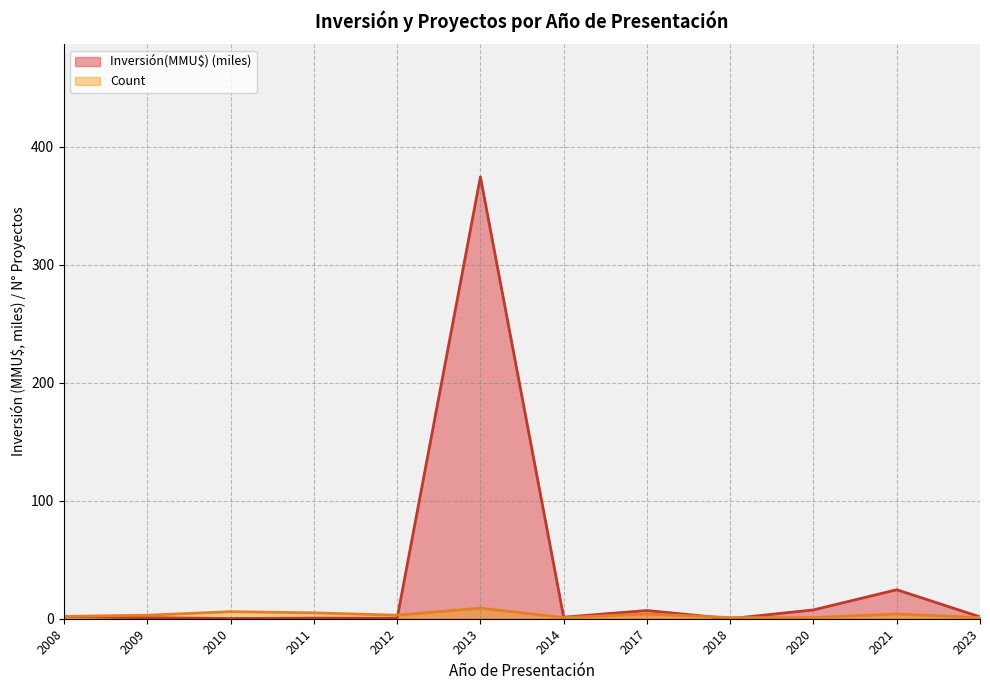

Between 2020 and 2017, which is larger?

2020